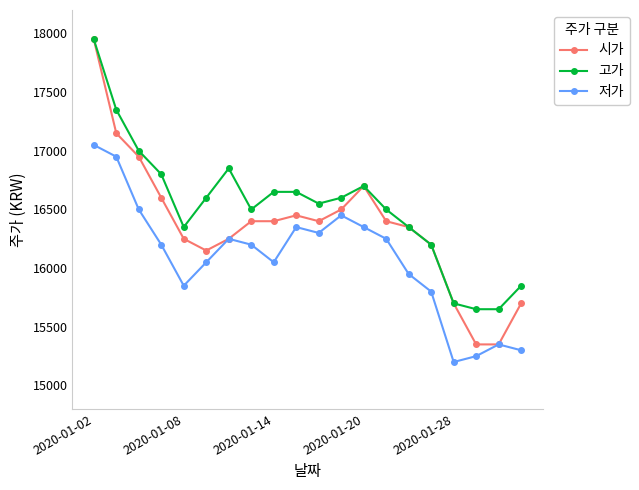

True or false: 저가 has more than 2 interior local peaks.

True